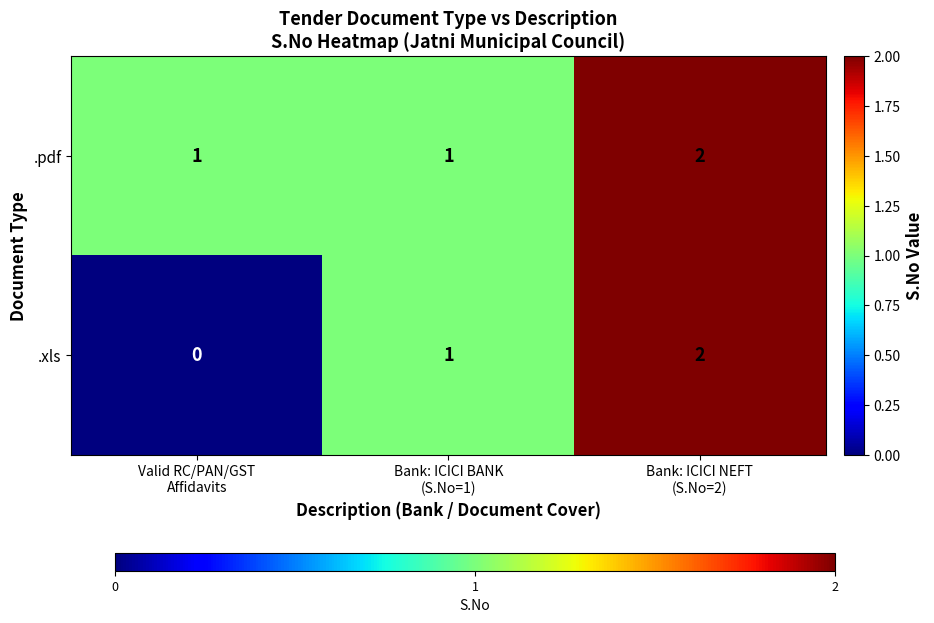

At how many categories does at least one series exceed 0?

3